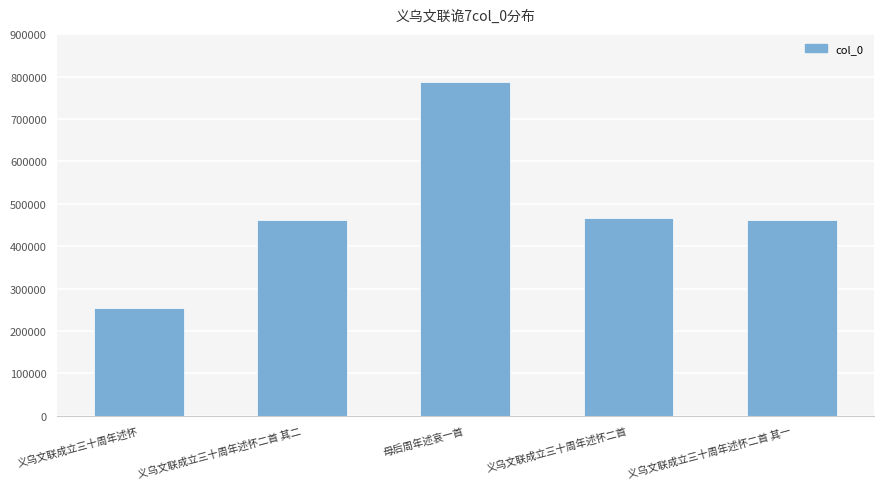

What is the difference between the maximum and minimum values?

534631